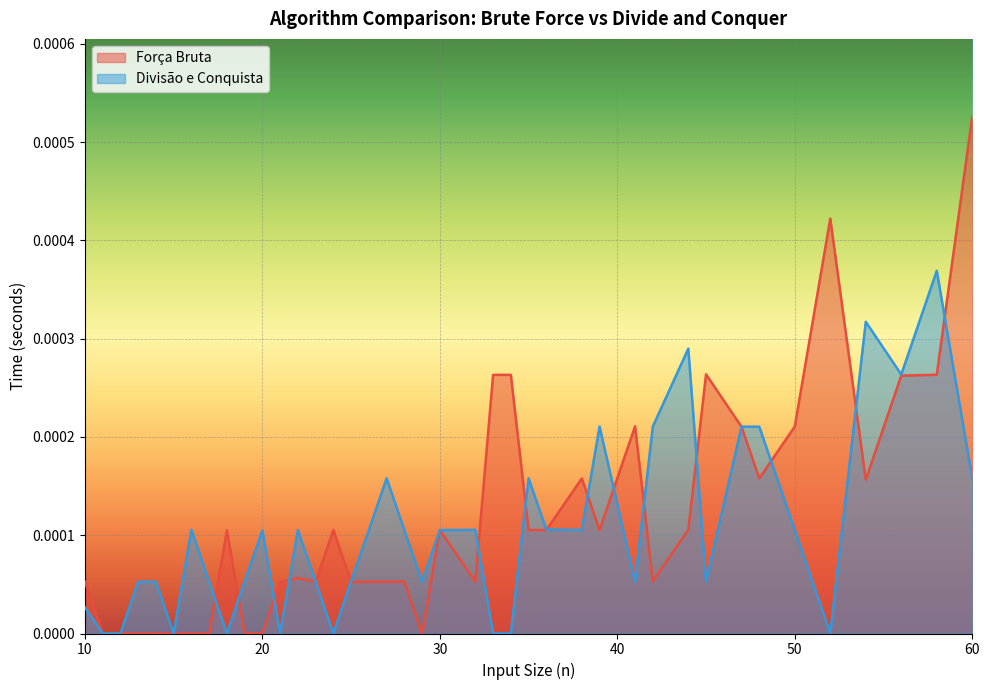

At 56, list the series in order from smallest to largest.

Força Bruta, Divisão e Conquista